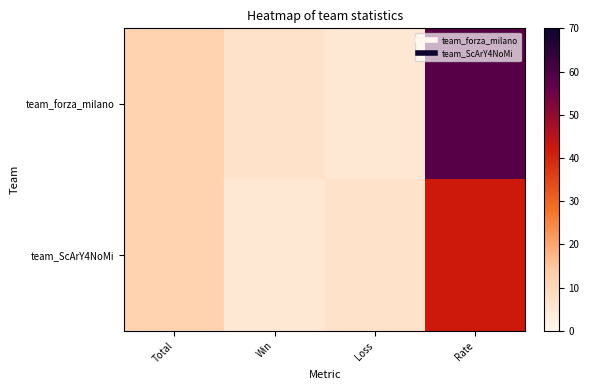

Between Total and Loss, which series saw the biggest shift?

team_forza_milano